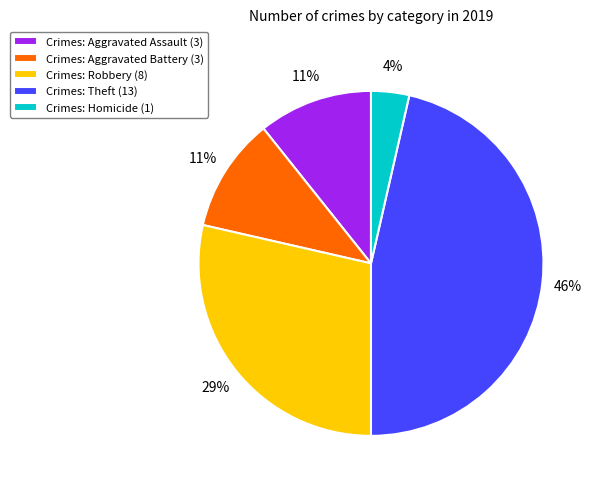

To the nearest percent, what portion does Crimes: Homicide (1) represent?

4%